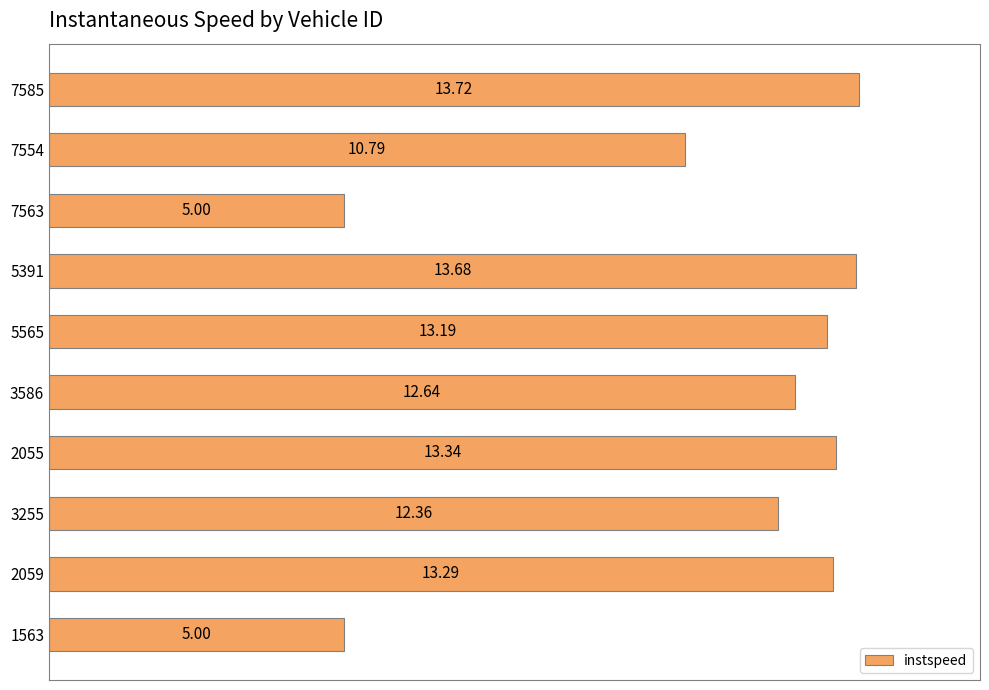

What is the difference between the second highest and second lowest values?

8.7